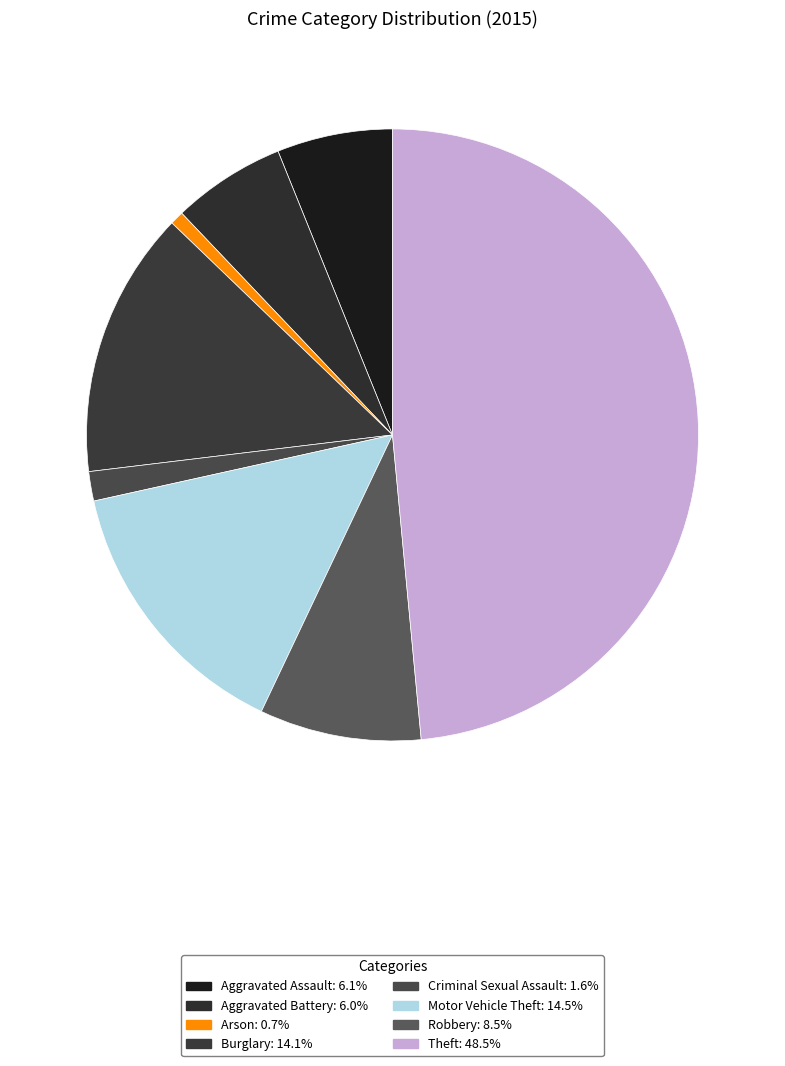

Which slice is the largest?

Theft